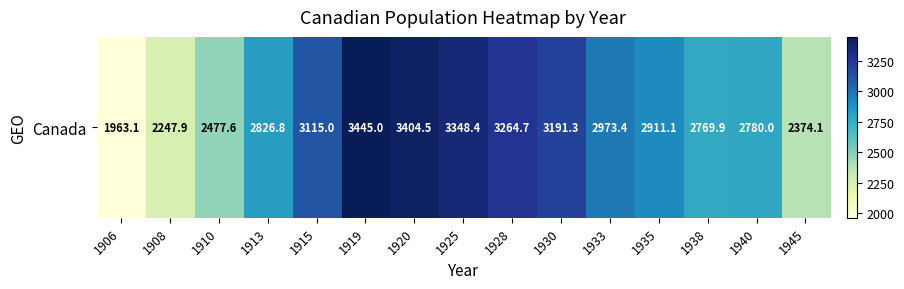

Which label corresponds to the largest value in the chart?

1919